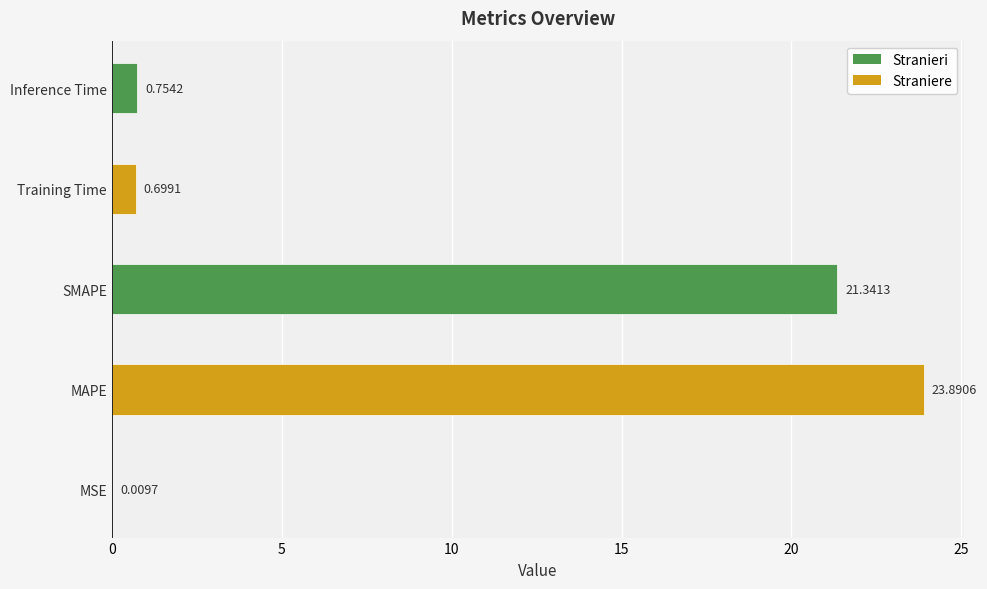

What is the sum of the values at Inference Time and SMAPE?

22.1